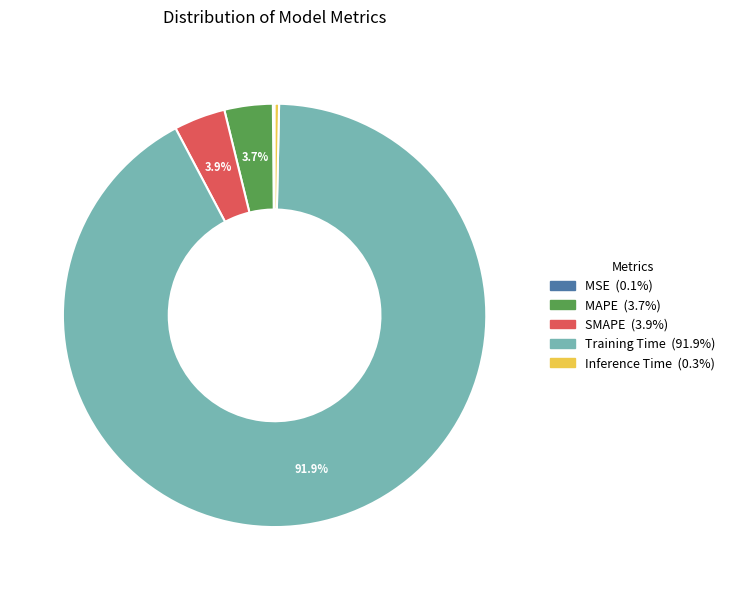

Is the sum of Inference Time and SMAPE greater than half?

No